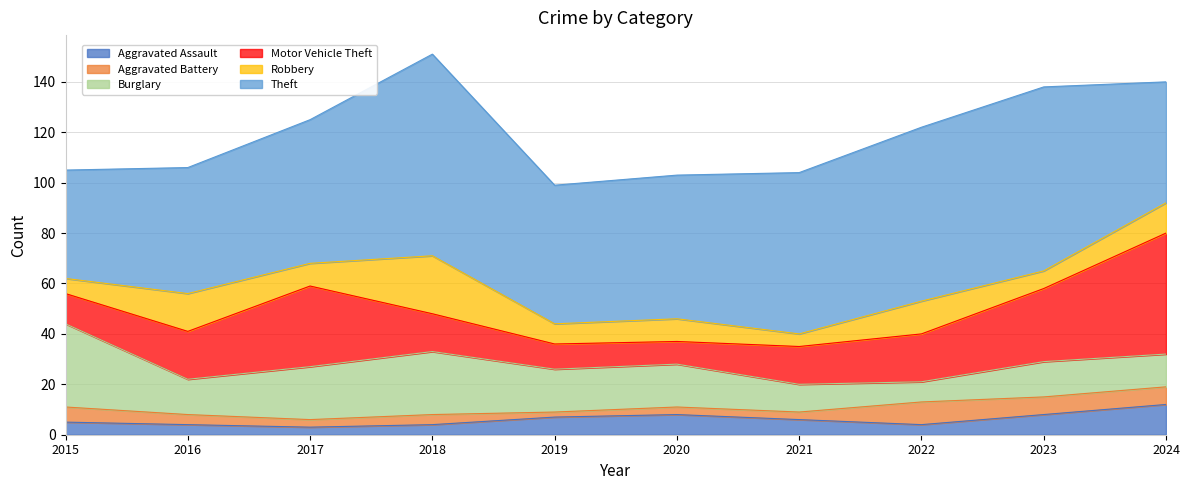

Does the chart have visible grid lines?

Yes